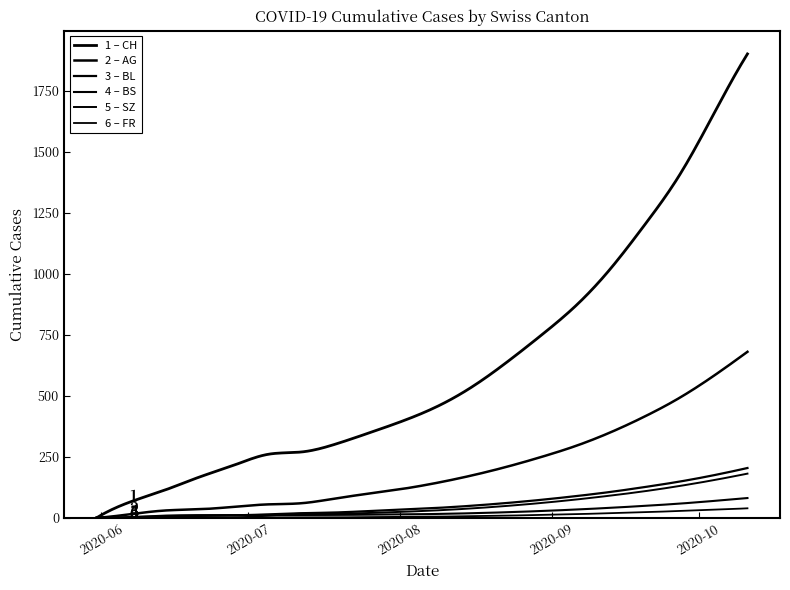

How many lines are shown in the chart?

6